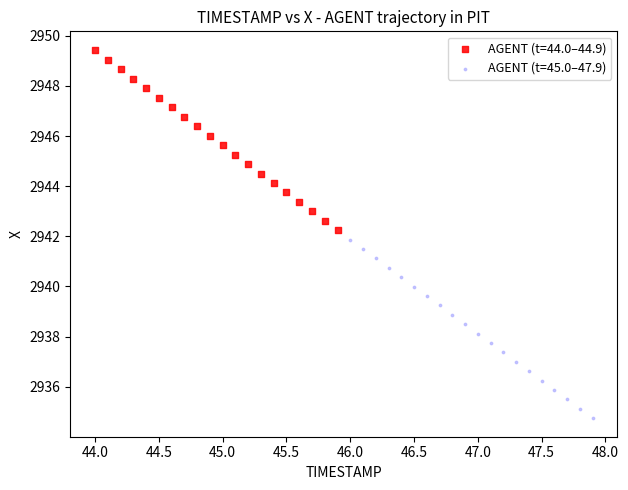

Which series has the widest spread of Y values?

AGENT (t=44.0–44.9)